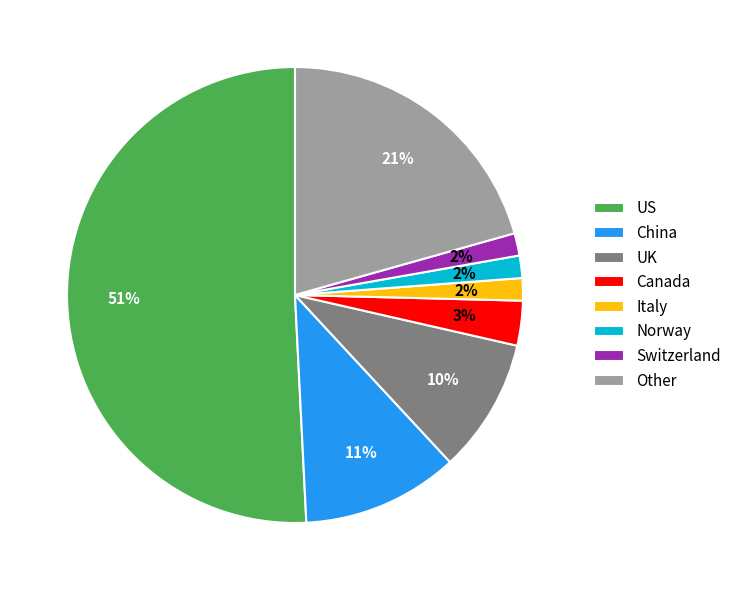

Is the sum of Other and Norway greater than half?

No